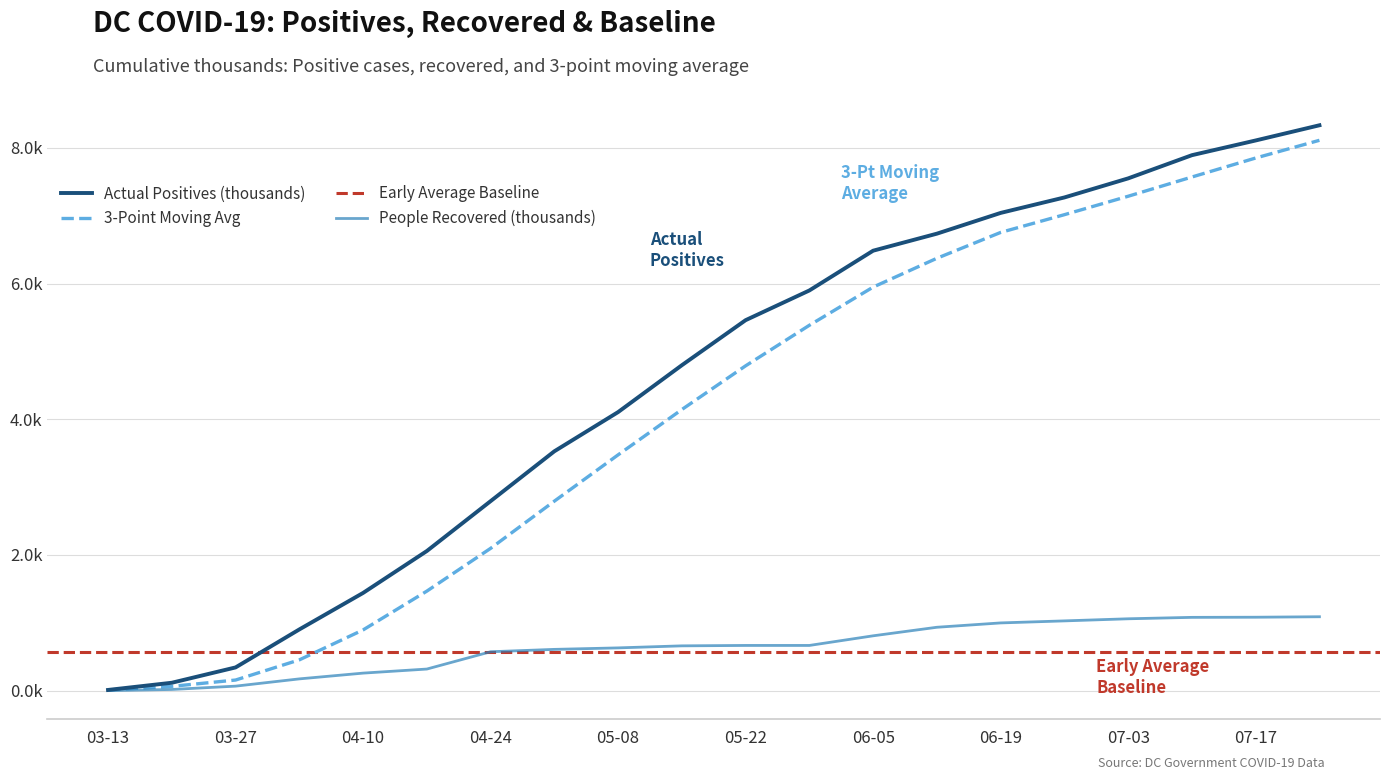

Reading left to right, list all the values displayed in this chart.

Total Positives: 0.0	0.1	0.3	0.9	1.4	2.1	2.8	3.5	4.1	4.8	5.5	5.9	6.5	6.7	7.0	7.3	7.6	7.9	8.1	8.3
Total Lives Lost: 0.0	0.1	0.2	0.5	0.9	1.5	2.1	2.8	3.5	4.1	4.8	5.4	5.9	6.4	6.8	7.0	7.3	7.6	7.9	8.1
People Recovered: 0.0	0.0	0.1	0.2	0.3	0.3	0.6	0.6	0.6	0.7	0.7	0.7	0.8	0.9	1.0	1.0	1.1	1.1	1.1	1.1